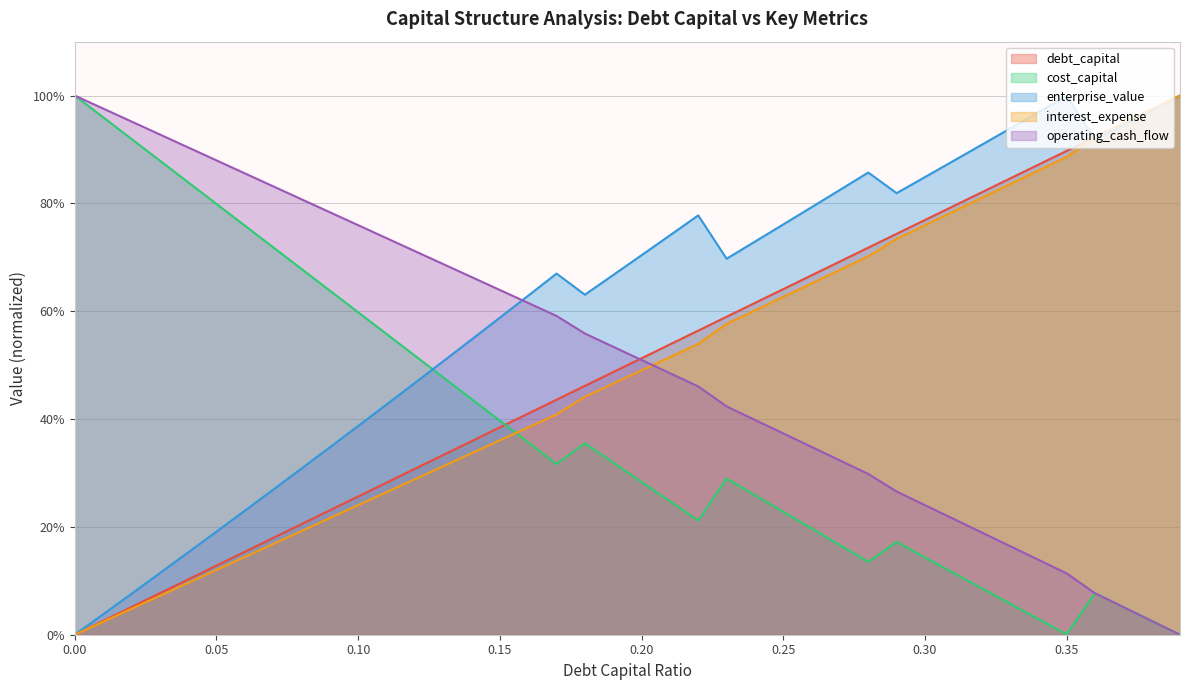

Count the number of categories in the chart.

40